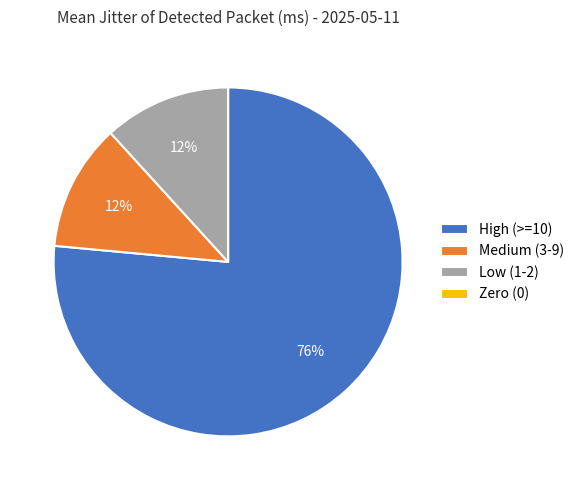

The High (>=10) slice represents 76% of the pie. True or false?

True